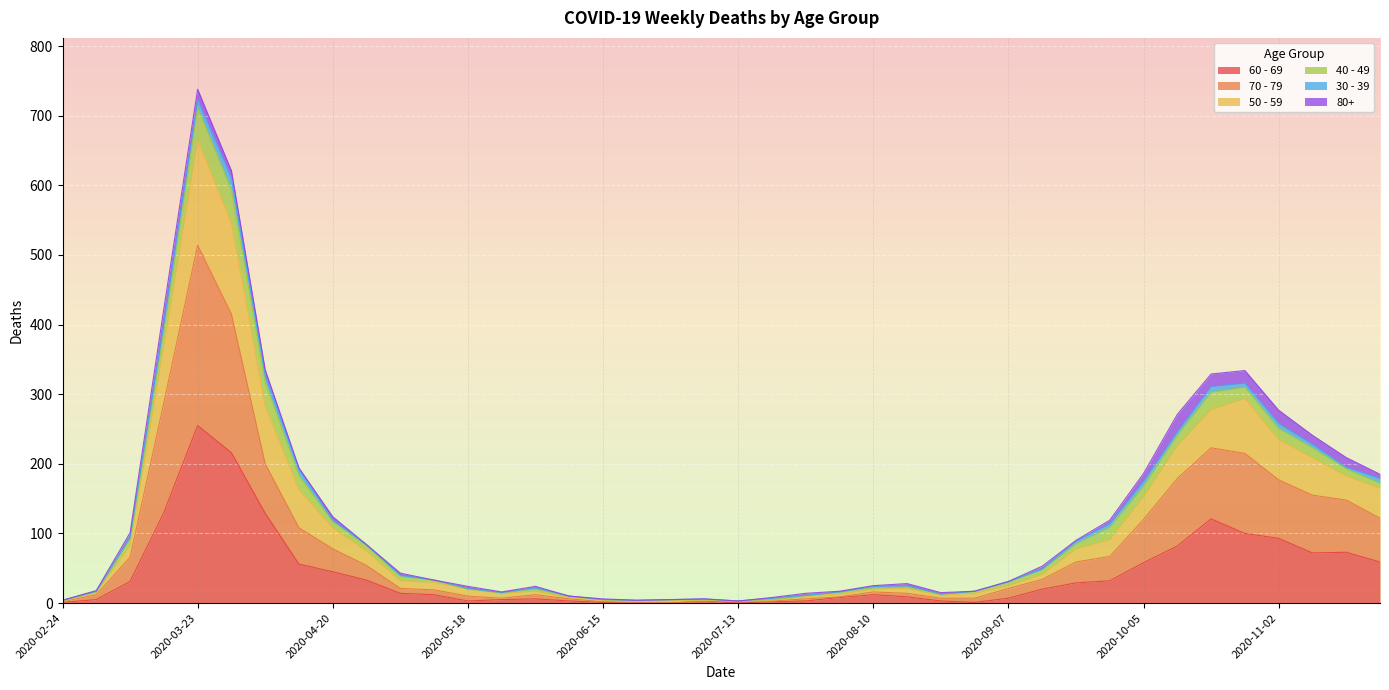

At which category is the sum across all series the highest?

2020-03-23